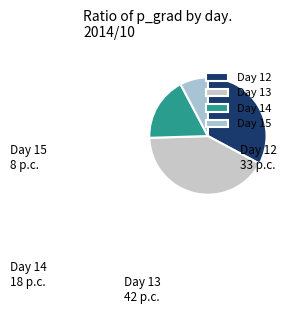

How many slices are in this pie chart?

4